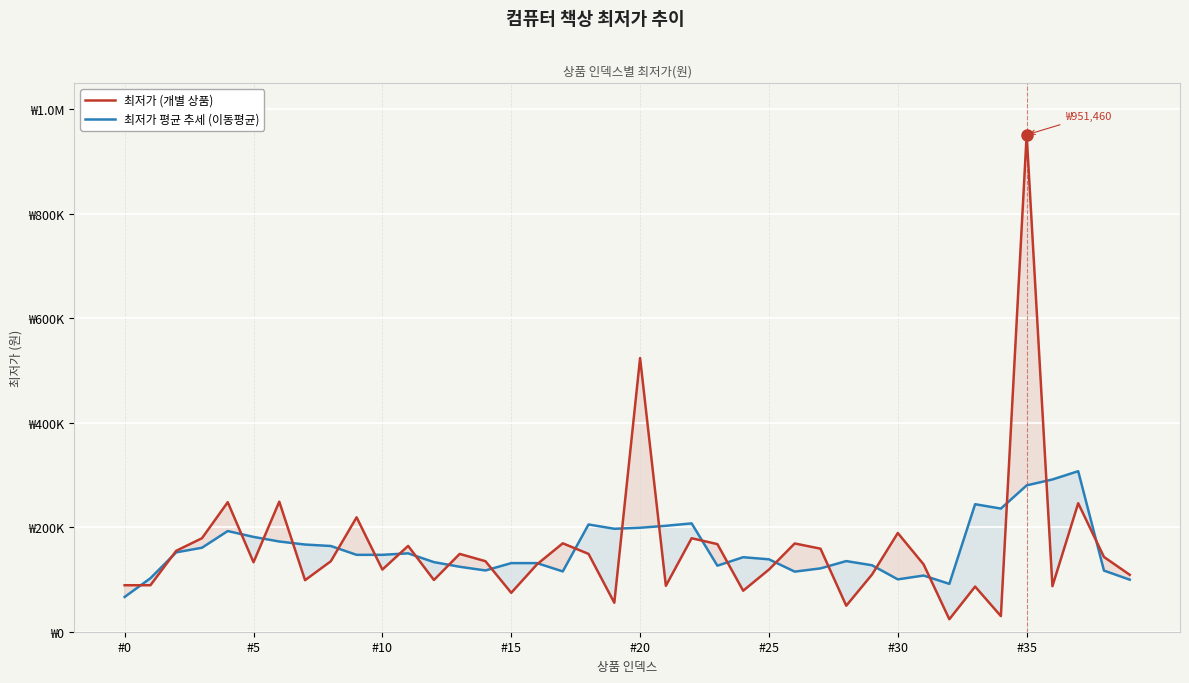

Is it true that 최저가 평균 추세 (이동평균) equals 199068 at #20?

True